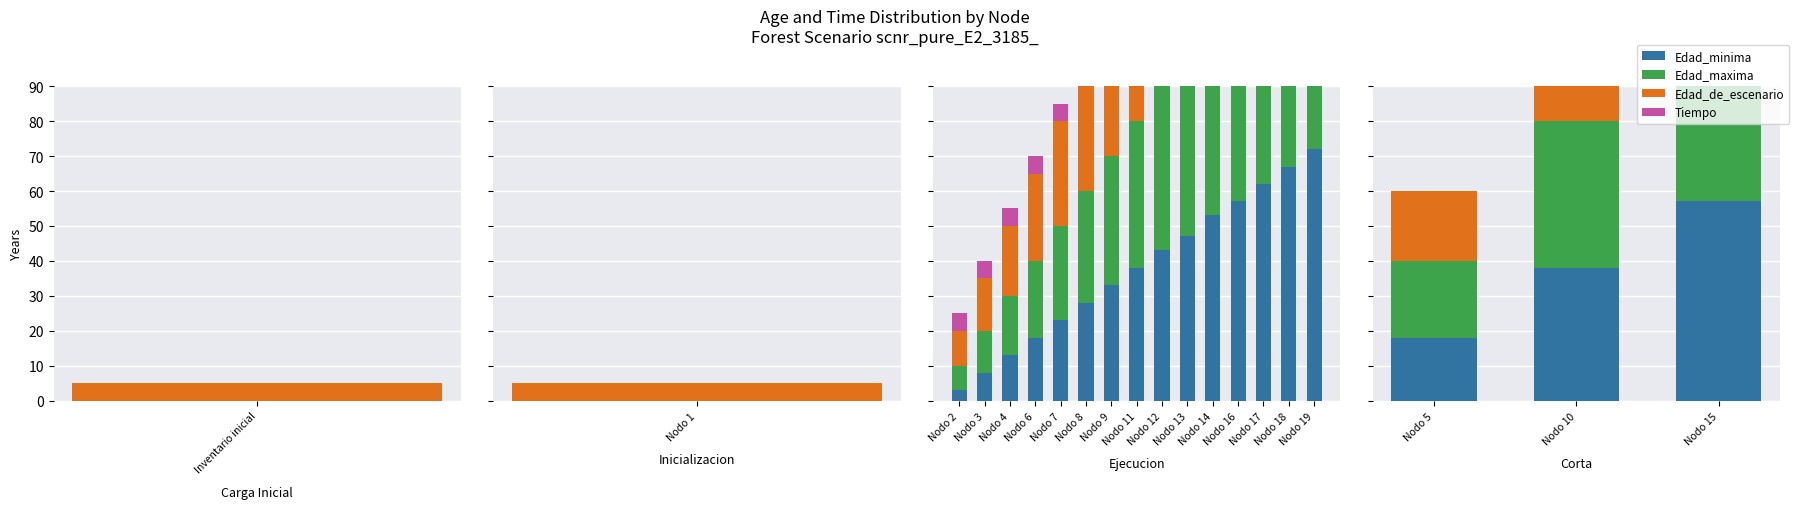

At which category does the chart reach its minimum across all series?

Nodo 5